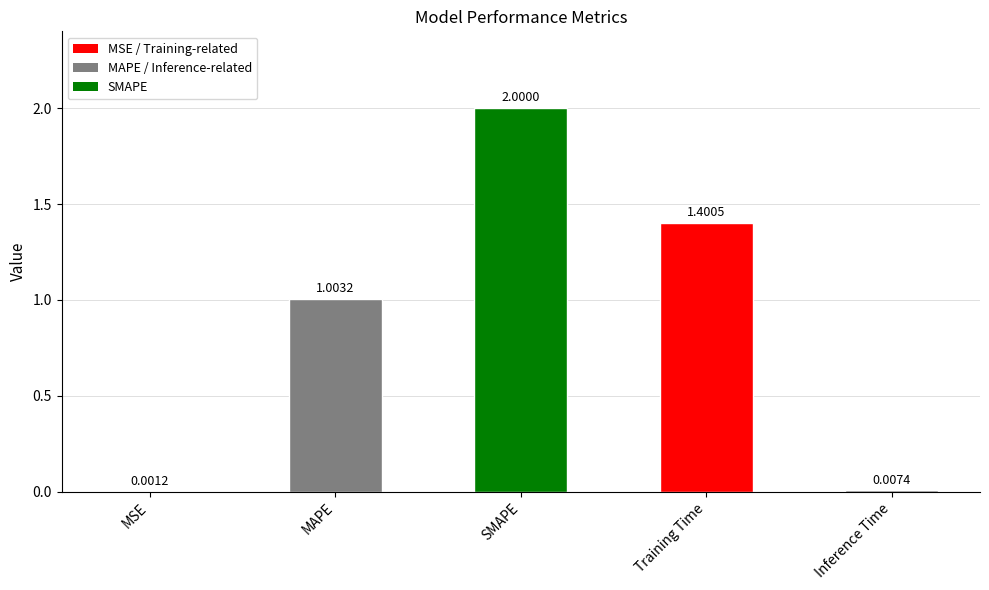

What is the sum of all values?

4.4